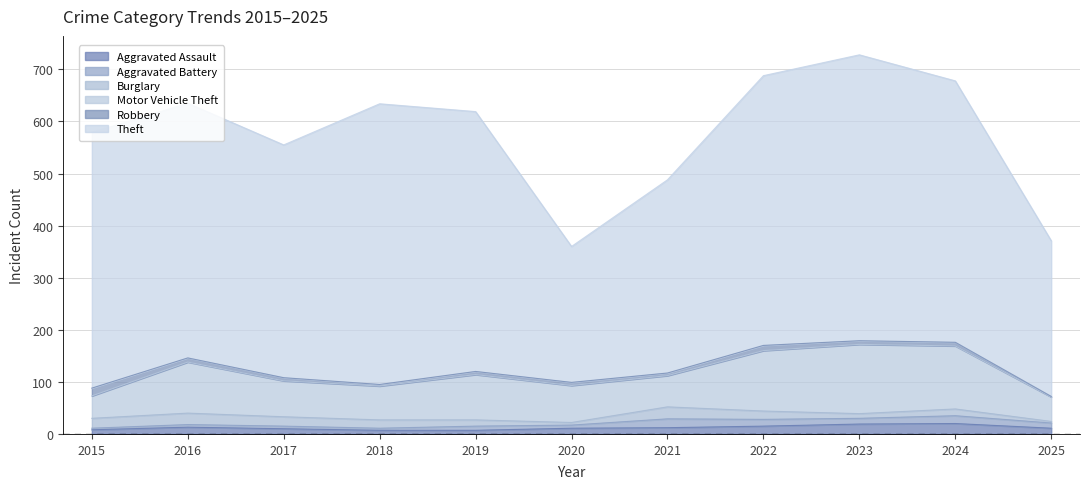

Which category has the lowest value across all series?

2025